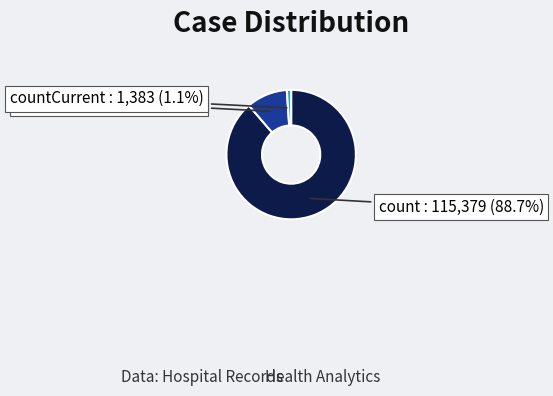

Combined, do count and countDied account for over 50%?

Yes